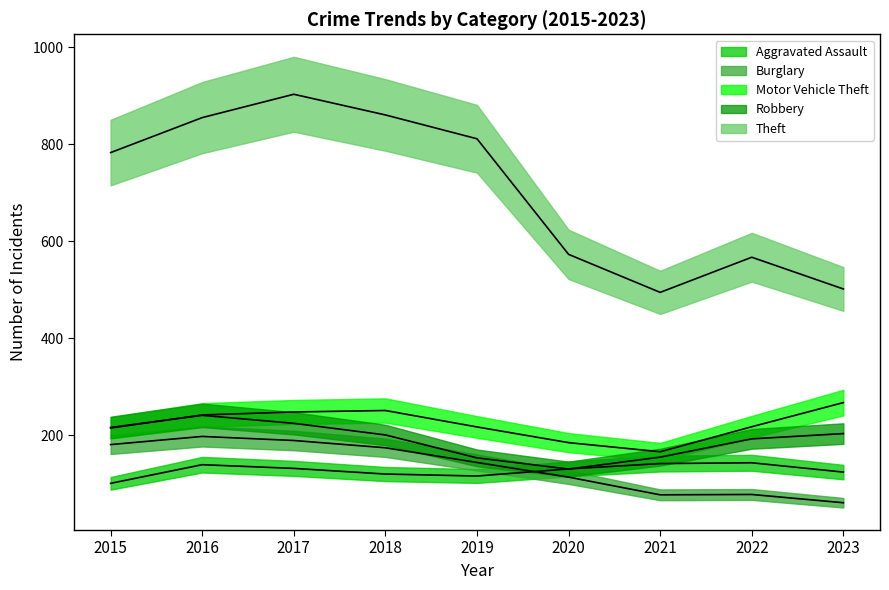

Where is the first local maximum for Theft?

2017